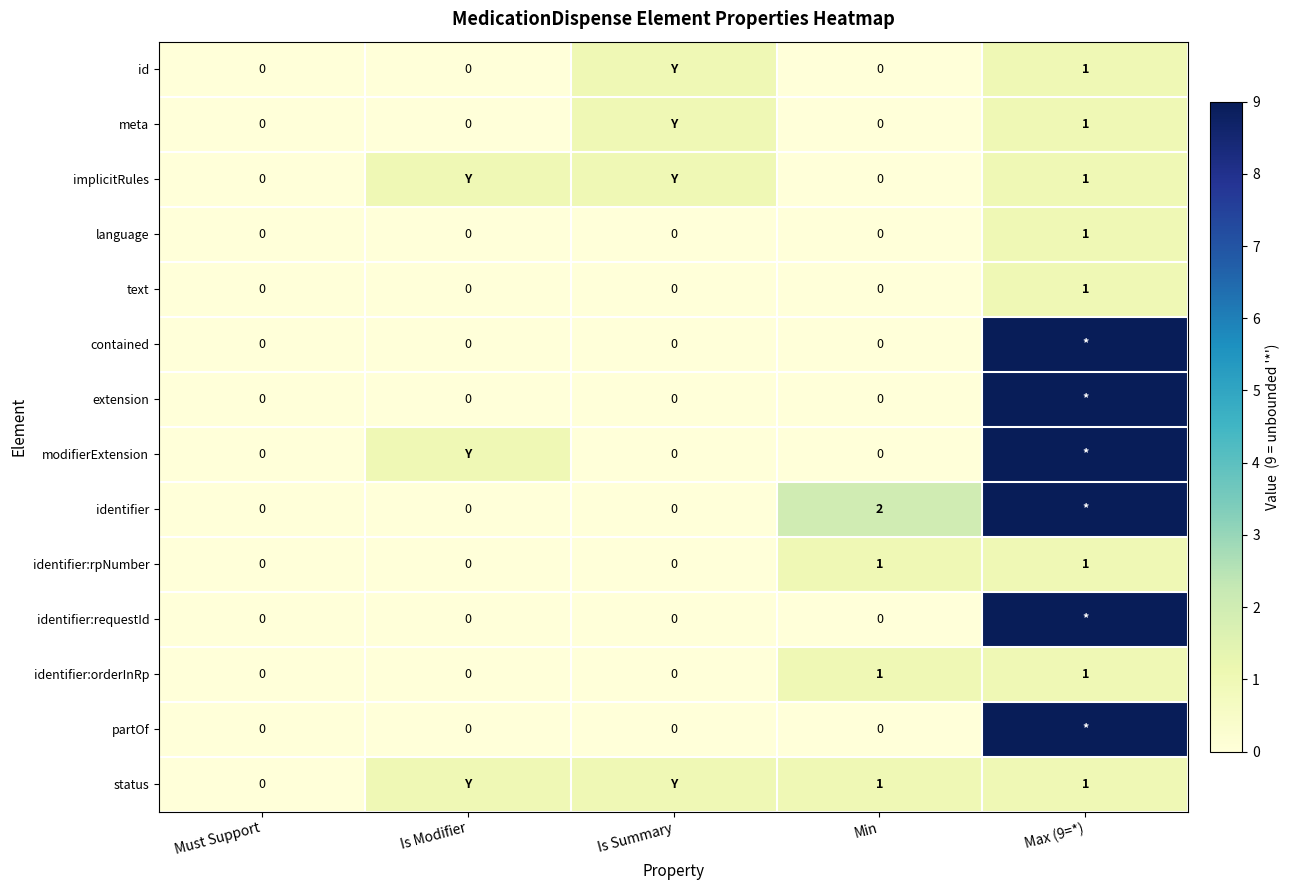

At which label is row_1 closest to 0?

Must Support